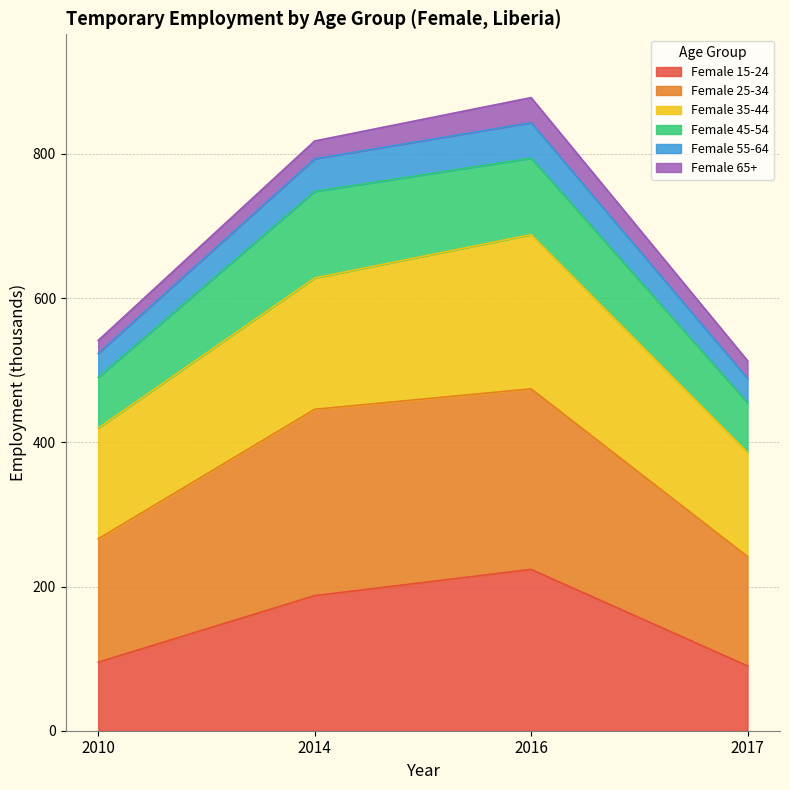

The Female 15-24 series shows 347.8 at 2016. True or false?

False